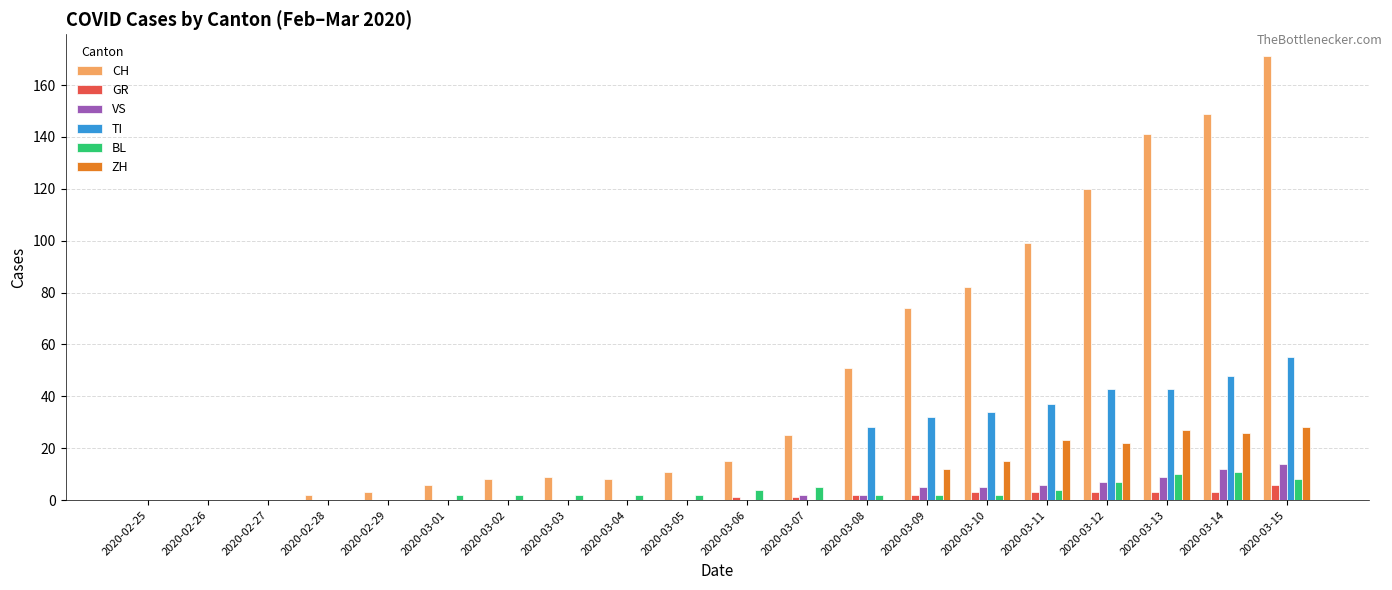

Which label corresponds to the largest value in the chart?

2020-03-15